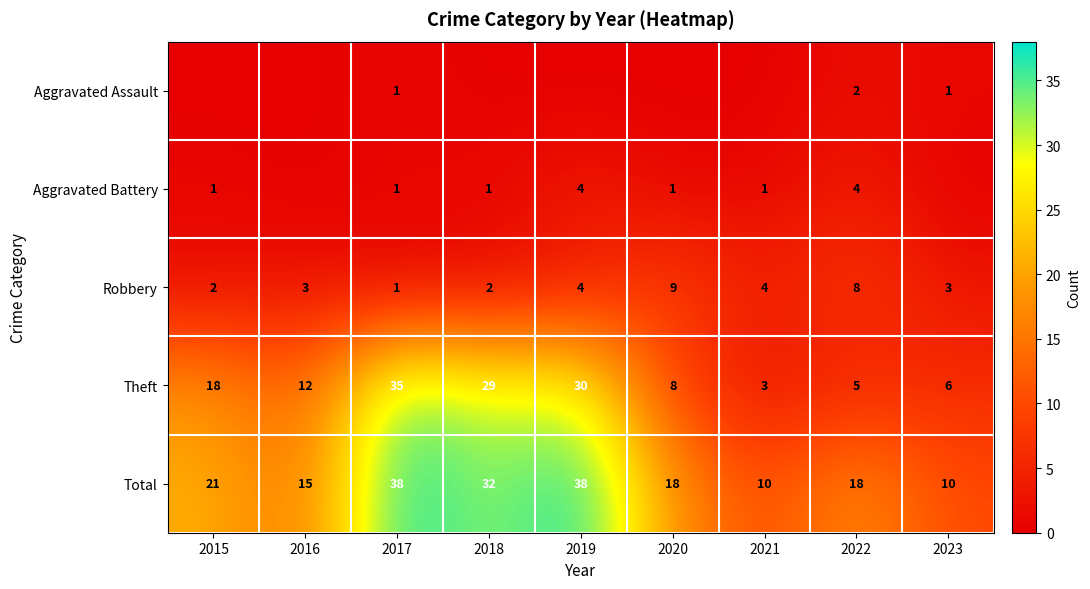

Which series changed the most between 2017 and 2022?

Theft